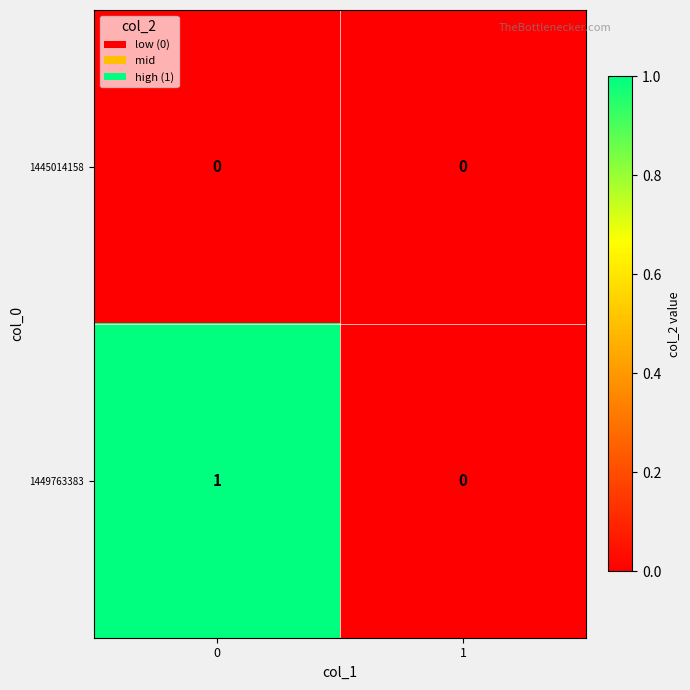

Rank the series by their average value, from lowest to highest.

1445014158, 1449763383